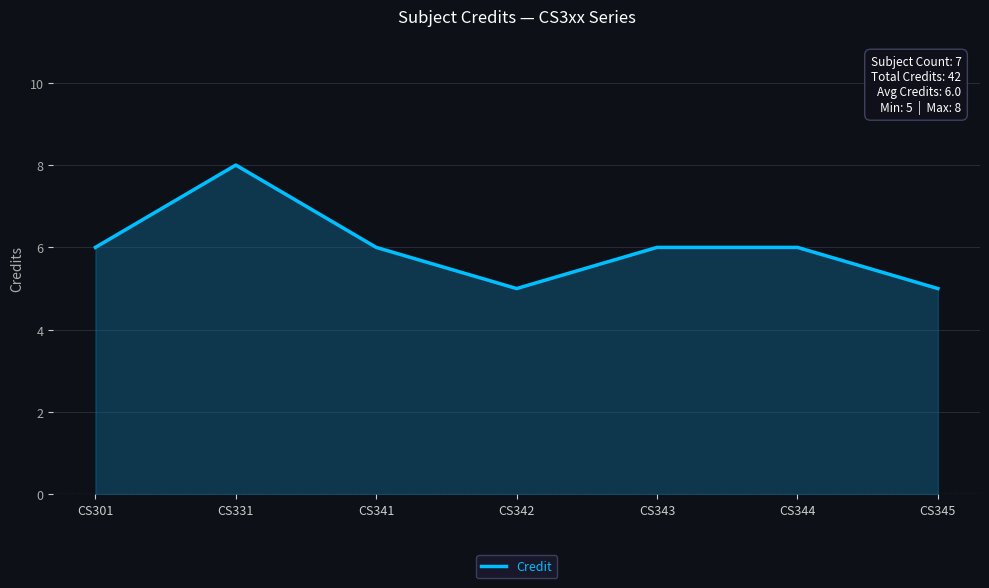

What is the sum of all values?

42